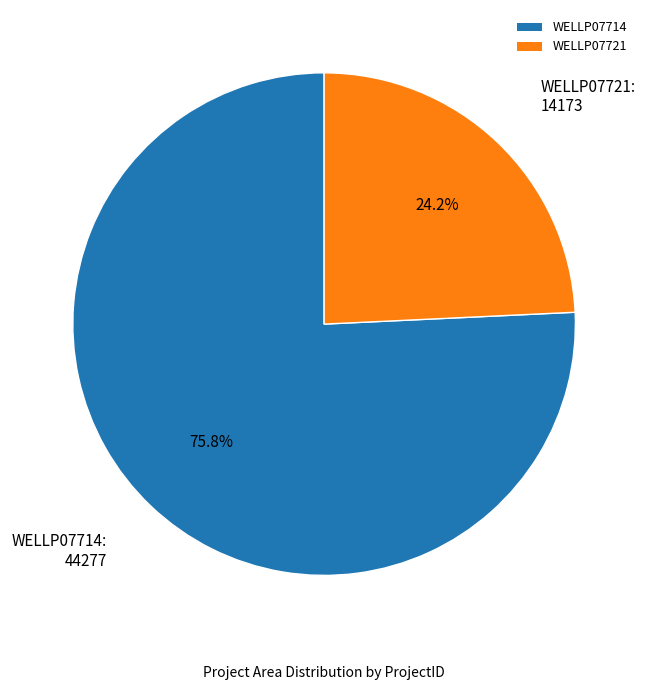

To the nearest percent, what is the average slice percentage?

50%